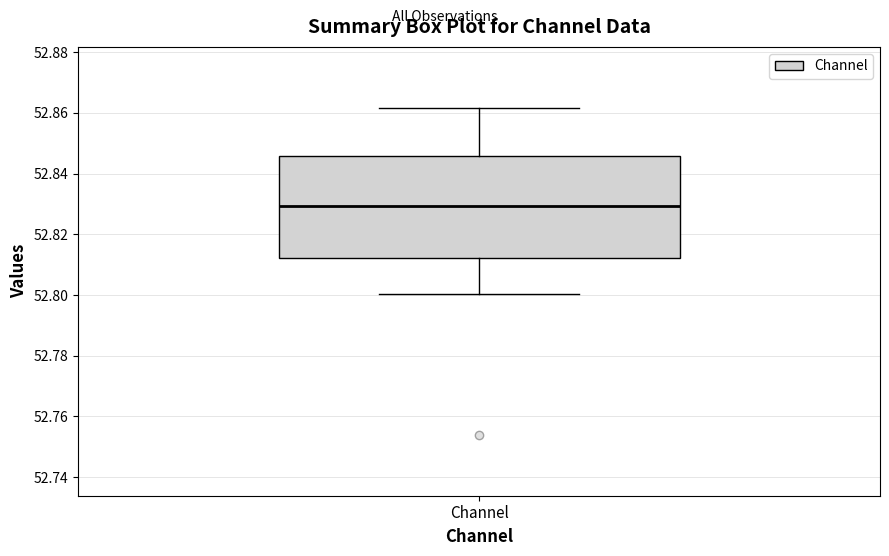

Where does the upper whisker of the box for Channel end on the y-axis? The values are not printed on the chart, so give them approximately, as read against the axis.

52.862